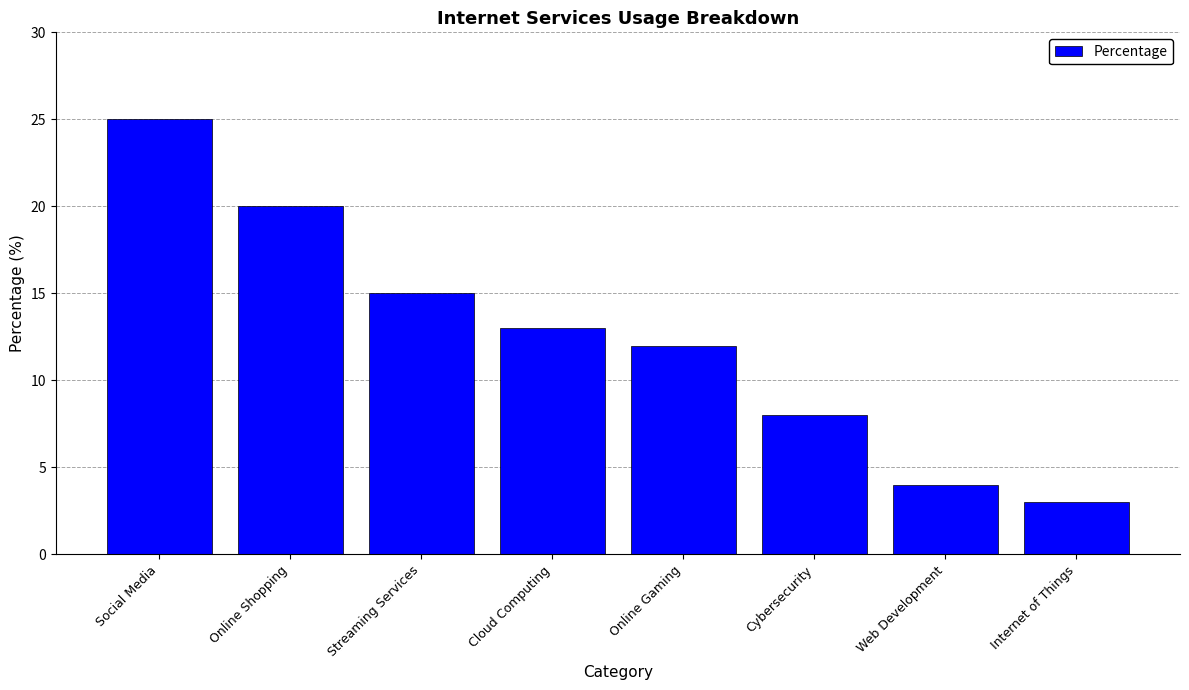

At which category does the chart reach its minimum across all series?

Internet of Things